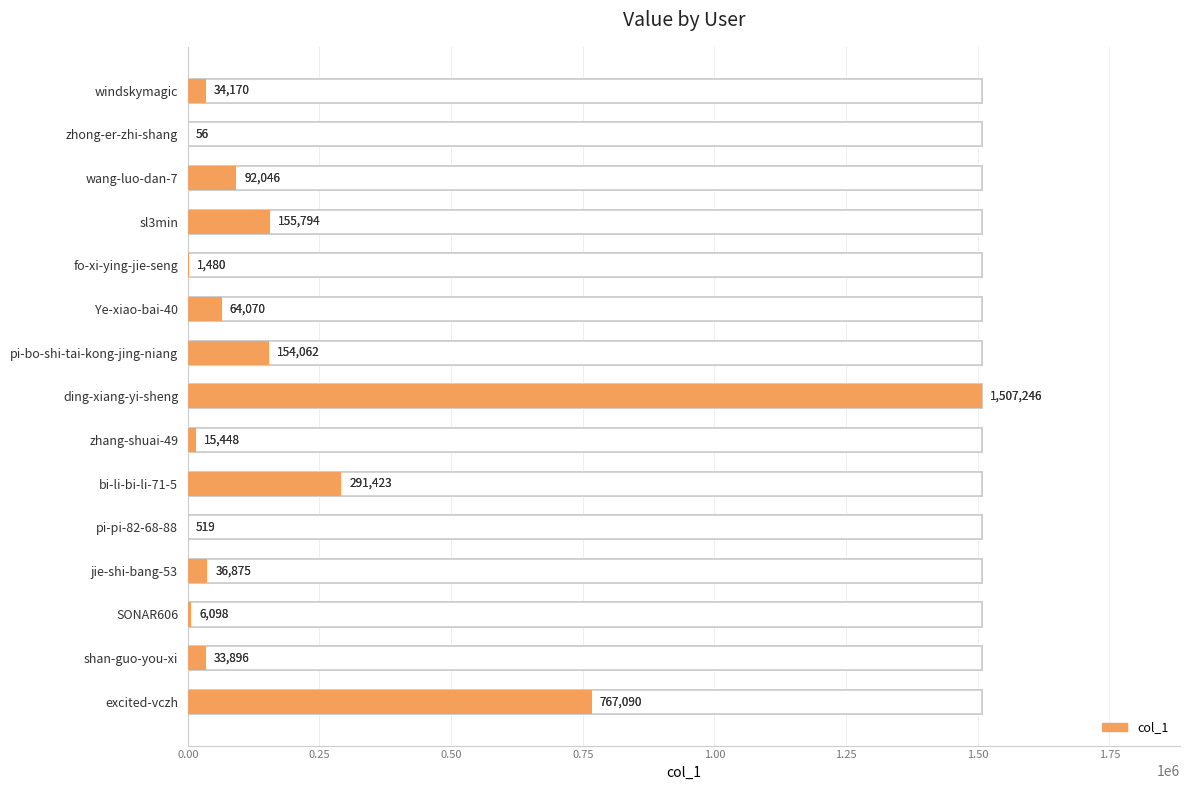

Reading left to right, what are all the values shown in this chart?

34170	56	92046	155794	1480	64070	154062	1507246	15448	291423	519	36875	6098	33896	767090